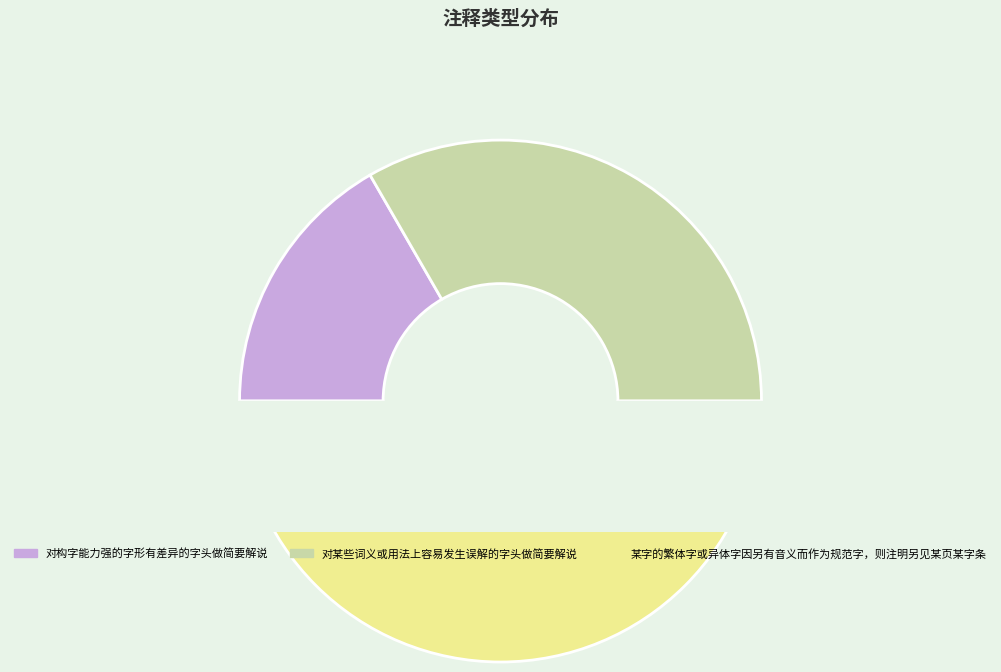

Count the number of slices in the pie.

3